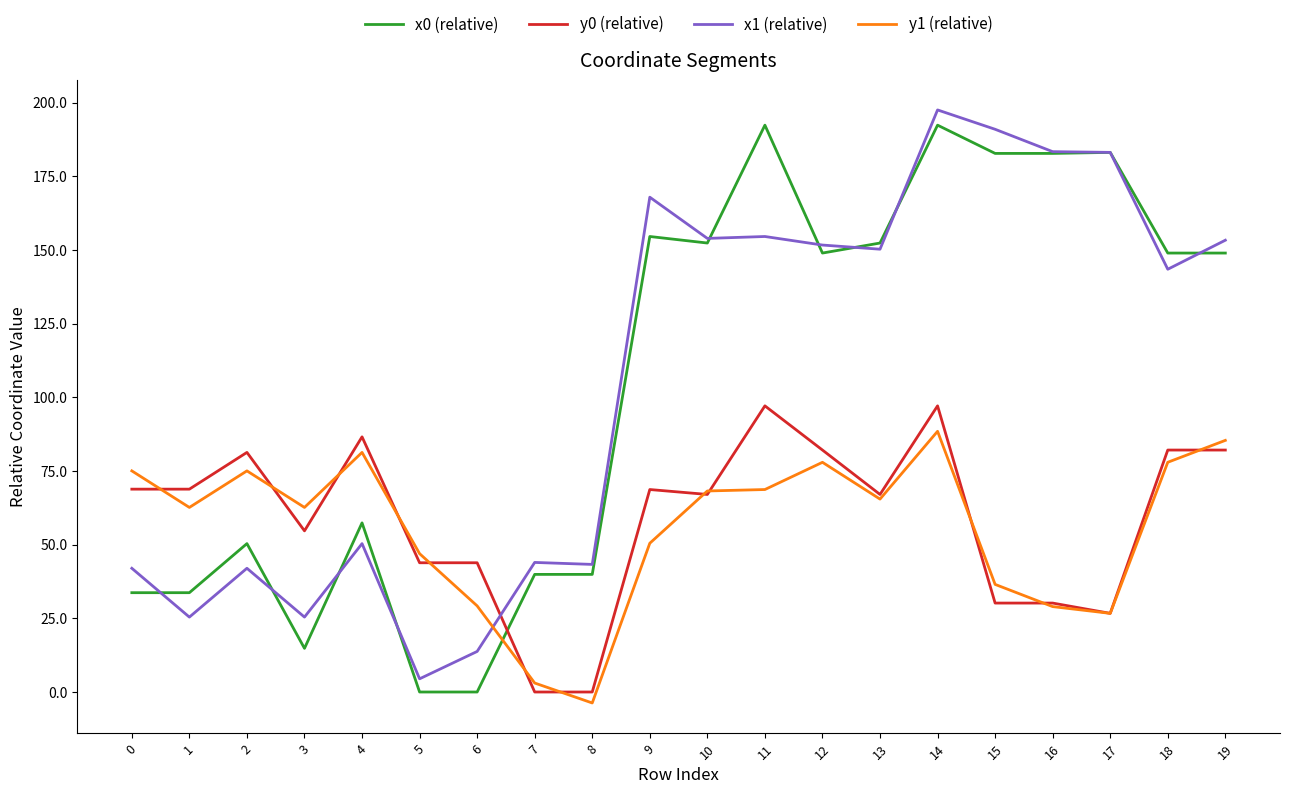

Where is the first local maximum for y1 (relative)?

2